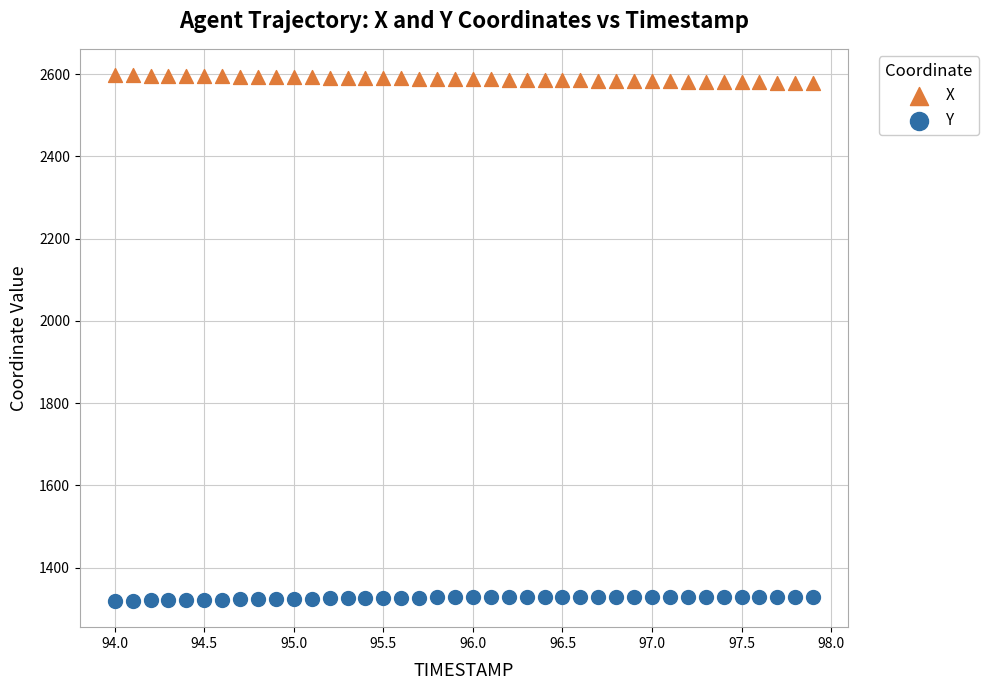

Which series reaches the maximum Y coordinate?

X